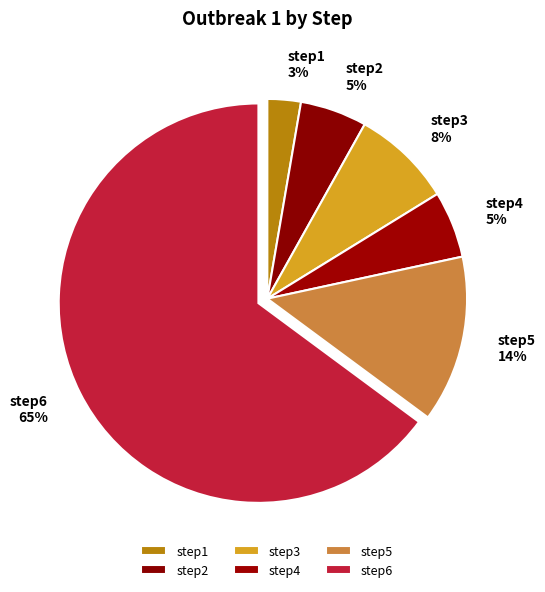

Which category accounts for the majority?

step6